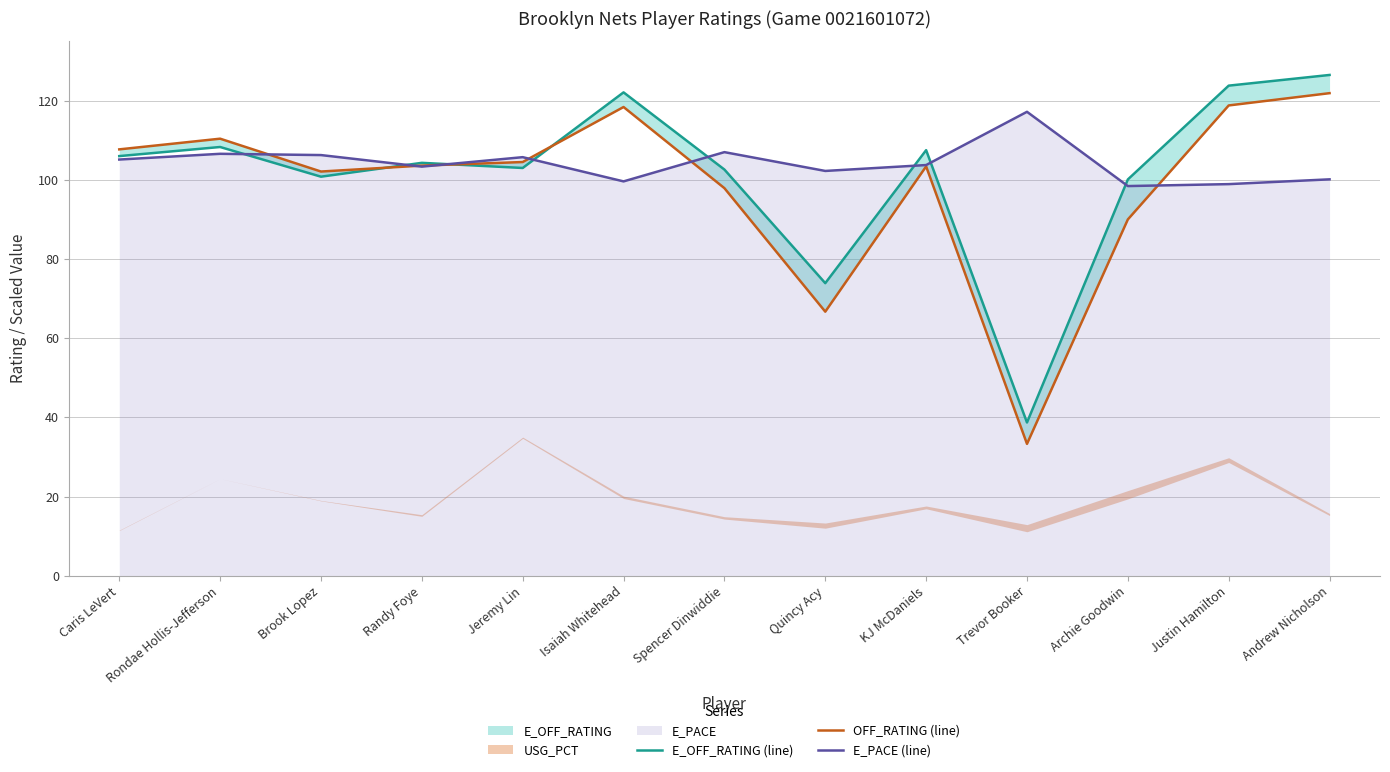

Between Quincy Acy and Justin Hamilton, which series saw the biggest shift?

OFF_RATING (line)